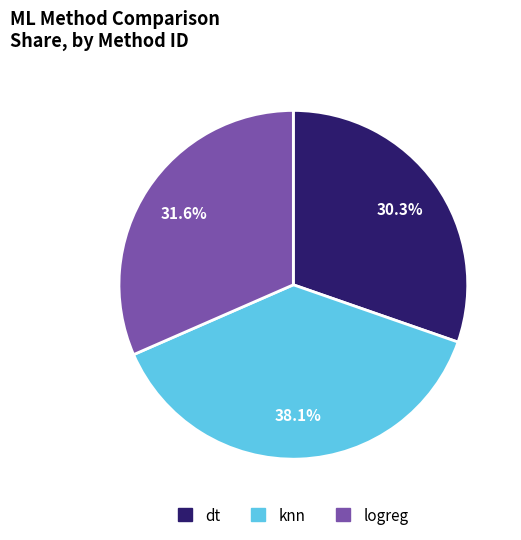

Is it true that dt is 21% of the pie?

False